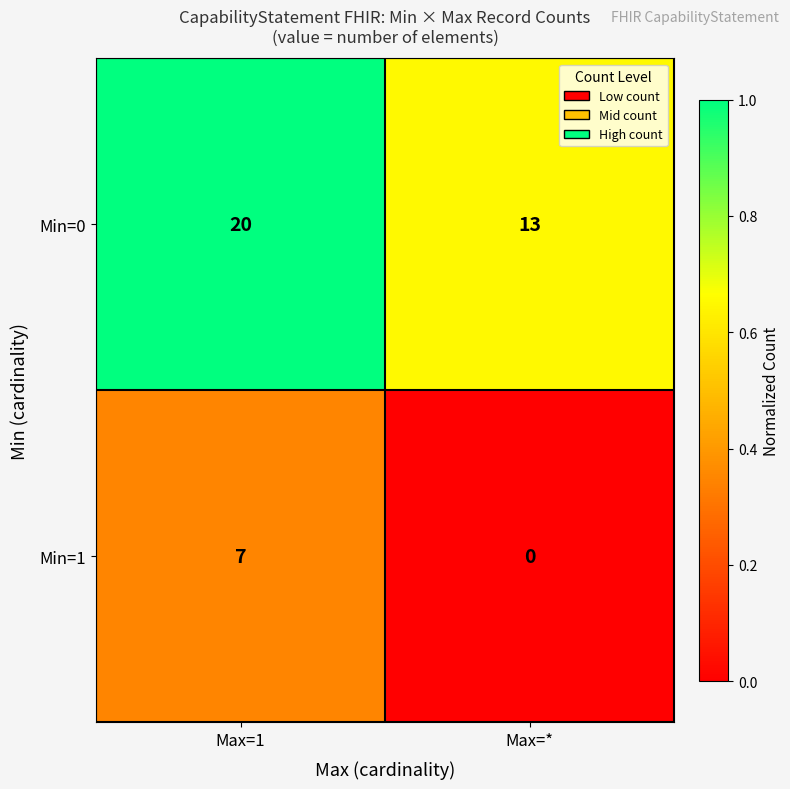

What is the difference between the Min=1 values at Max=1 and Max=*?

7